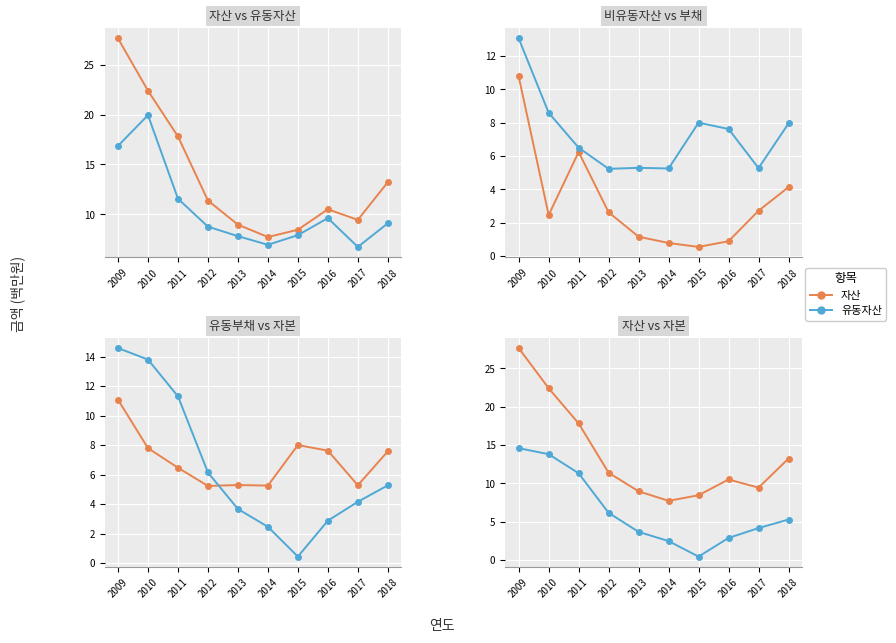

How many times do 유동부채 and 자본 cross each other?

1